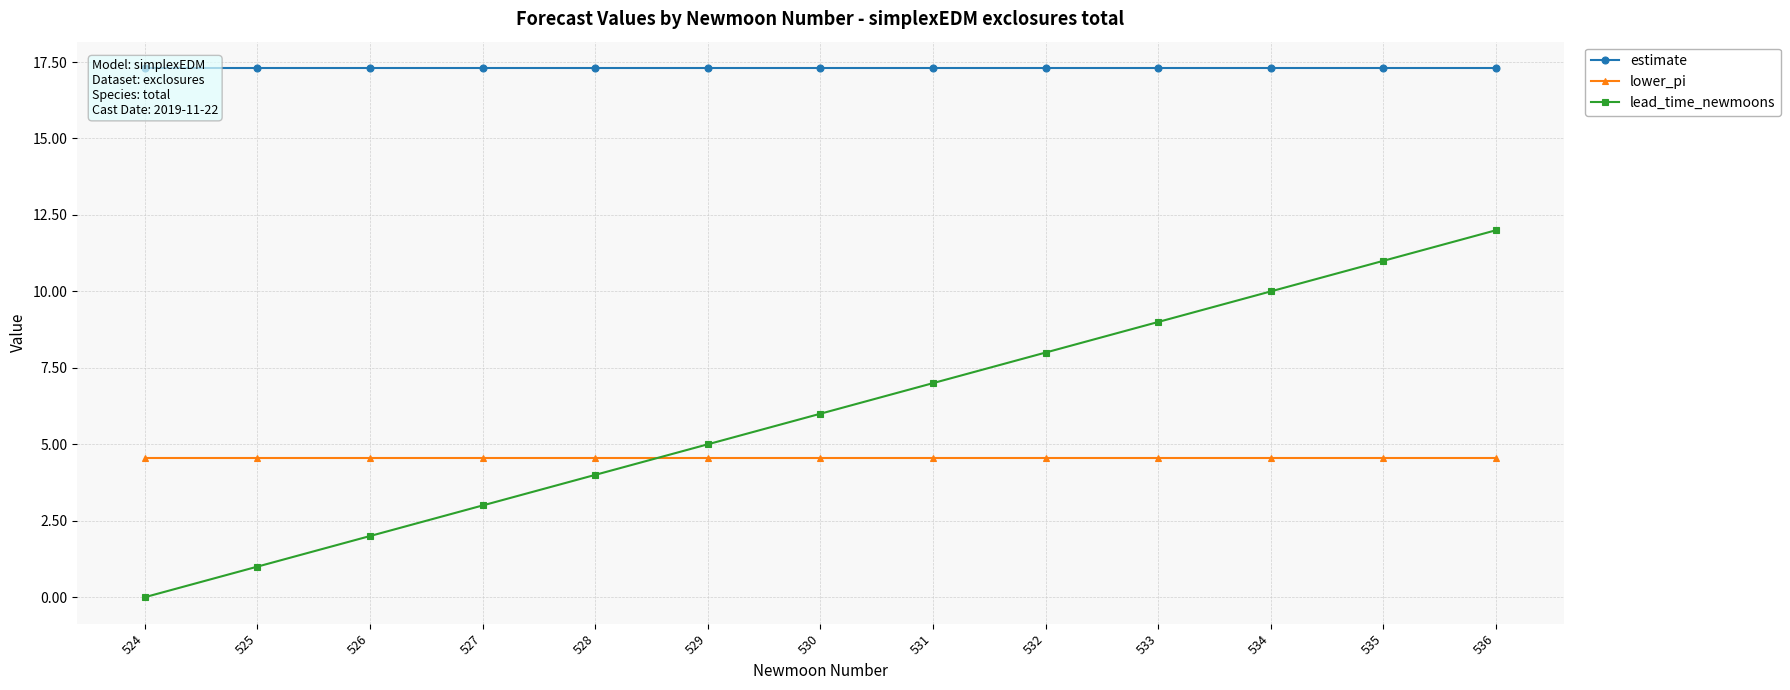

What is the sum of all lead_time_newmoons values?

78.0